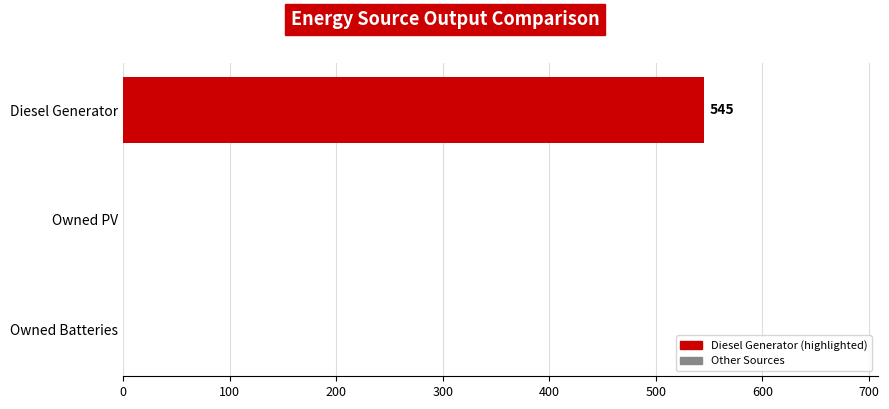

Reading bottom to top, transcribe all the data shown in this chart.

Owned Batteries=0.0	Owned PV=0.0	Diesel Generator=545.0